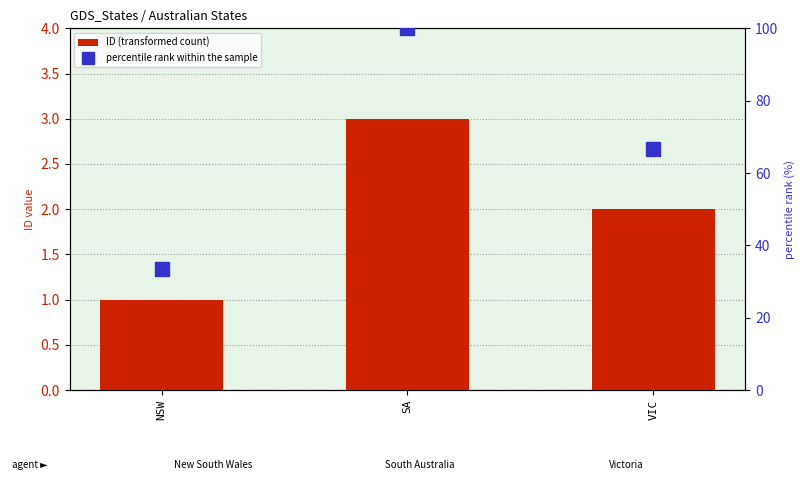

Reading left to right, transcribe all the data shown in this chart.

ID (transformed count): 1.0	3.0	2.0
percentile rank within the sample: 33.3	100.0	66.7